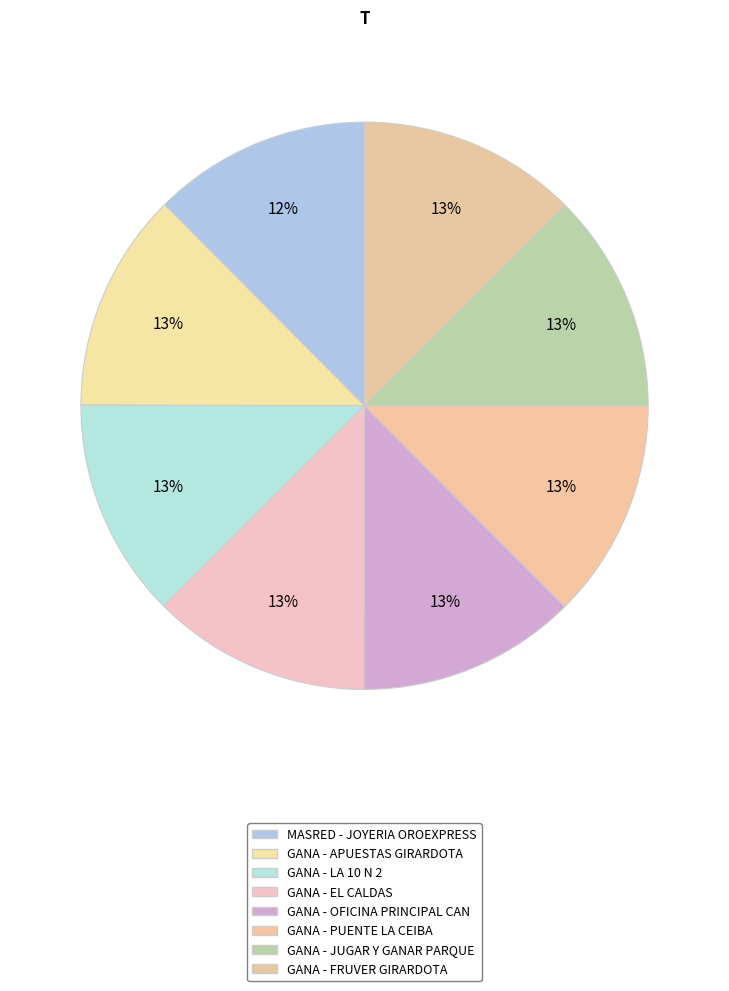

How many slices are in this pie chart?

8